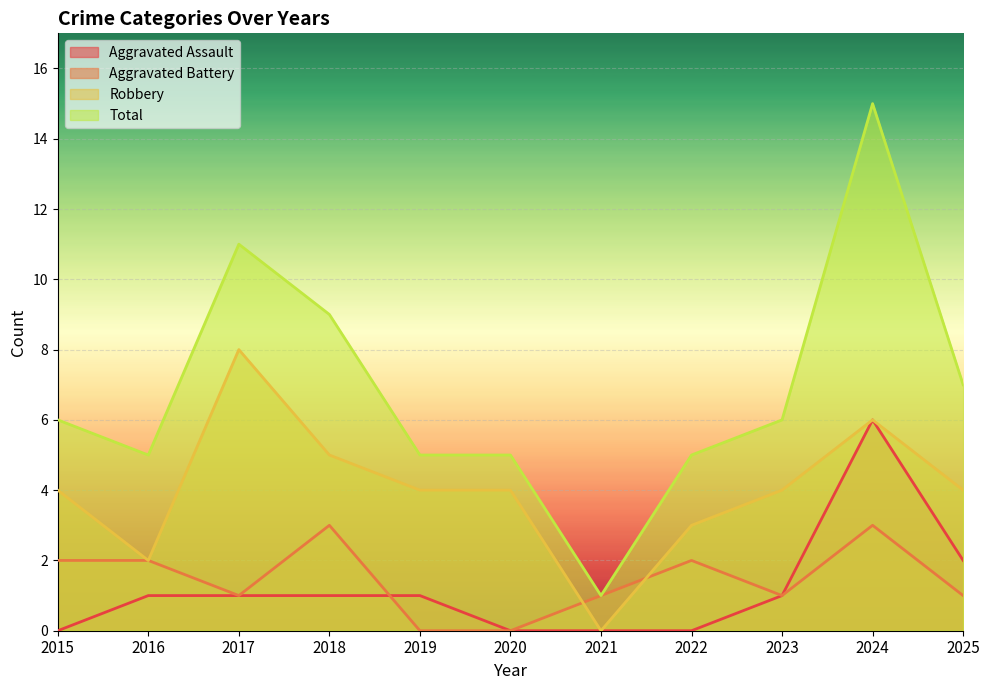

Reading right to left, transcribe all the data shown in this chart.

Aggravated Assault: 2025=2	2024=6	2023=1	2022=0	2021=0	2020=0	2019=1	2018=1	2017=1	2016=1	2015=0
Aggravated Battery: 2025=1	2024=3	2023=1	2022=2	2021=1	2020=0	2019=0	2018=3	2017=1	2016=2	2015=2
Robbery: 2025=4	2024=6	2023=4	2022=3	2021=0	2020=4	2019=4	2018=5	2017=8	2016=2	2015=4
Total: 2025=7	2024=15	2023=6	2022=5	2021=1	2020=5	2019=5	2018=9	2017=11	2016=5	2015=6